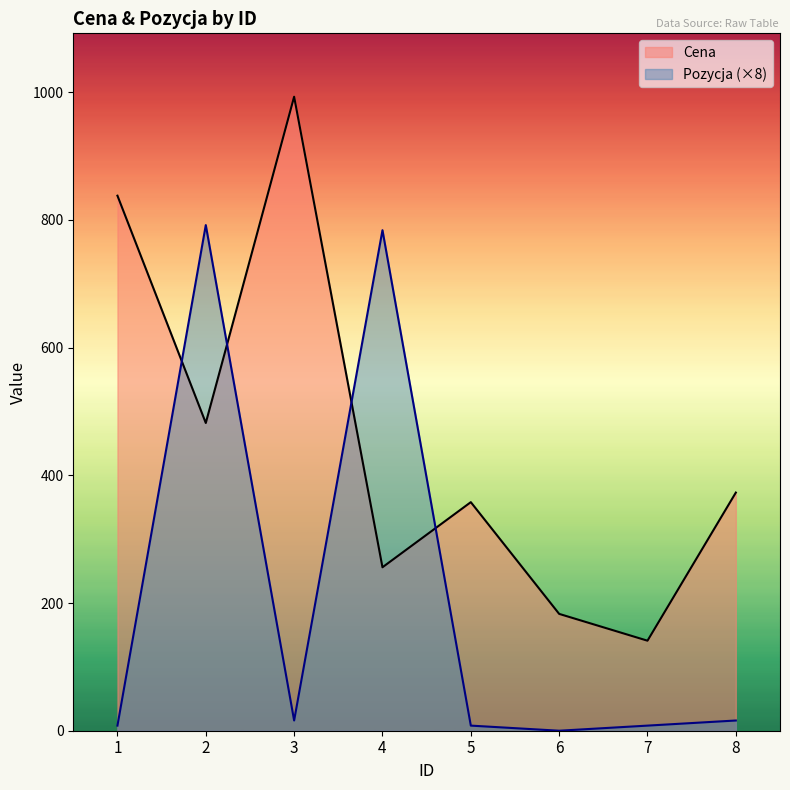

What is the total value across all series at 3?

1009